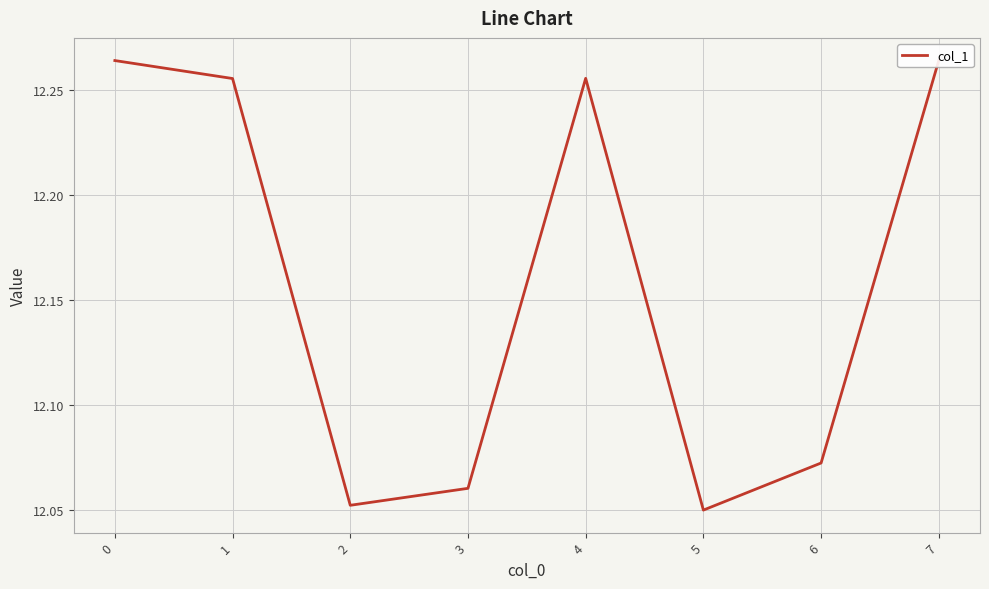

Reading left to right, list all the values displayed in this chart.

12.3	12.3	12.1	12.1	12.3	12.0	12.1	12.3